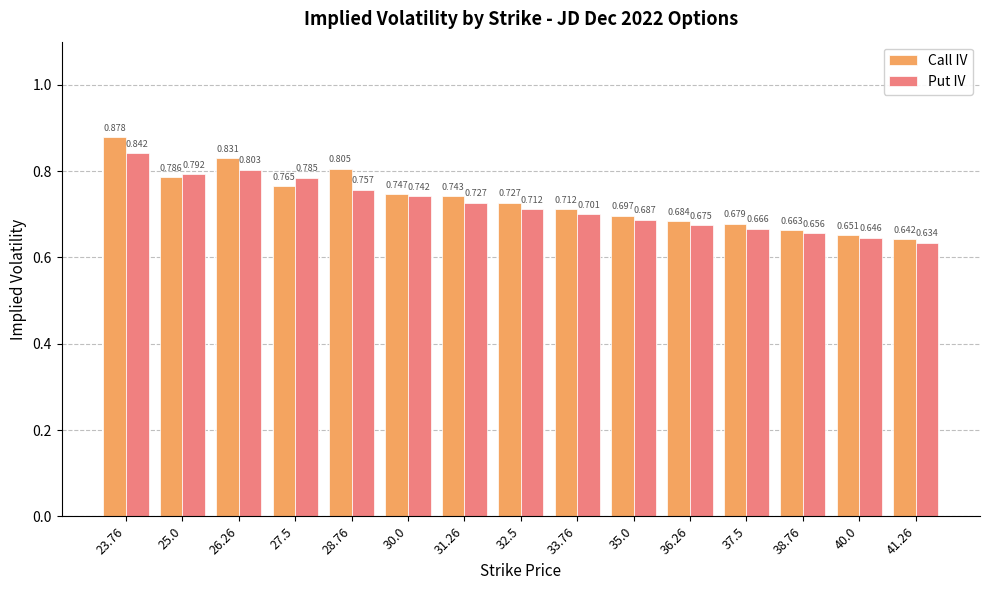

Which series has the largest total across all categories?

Call IV